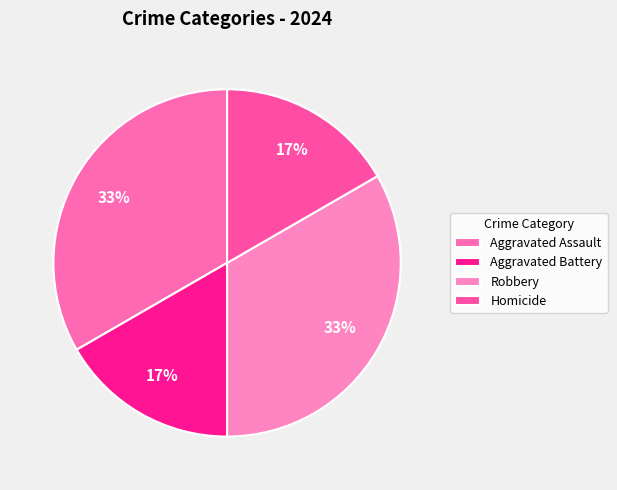

How many segments does this pie chart have?

4